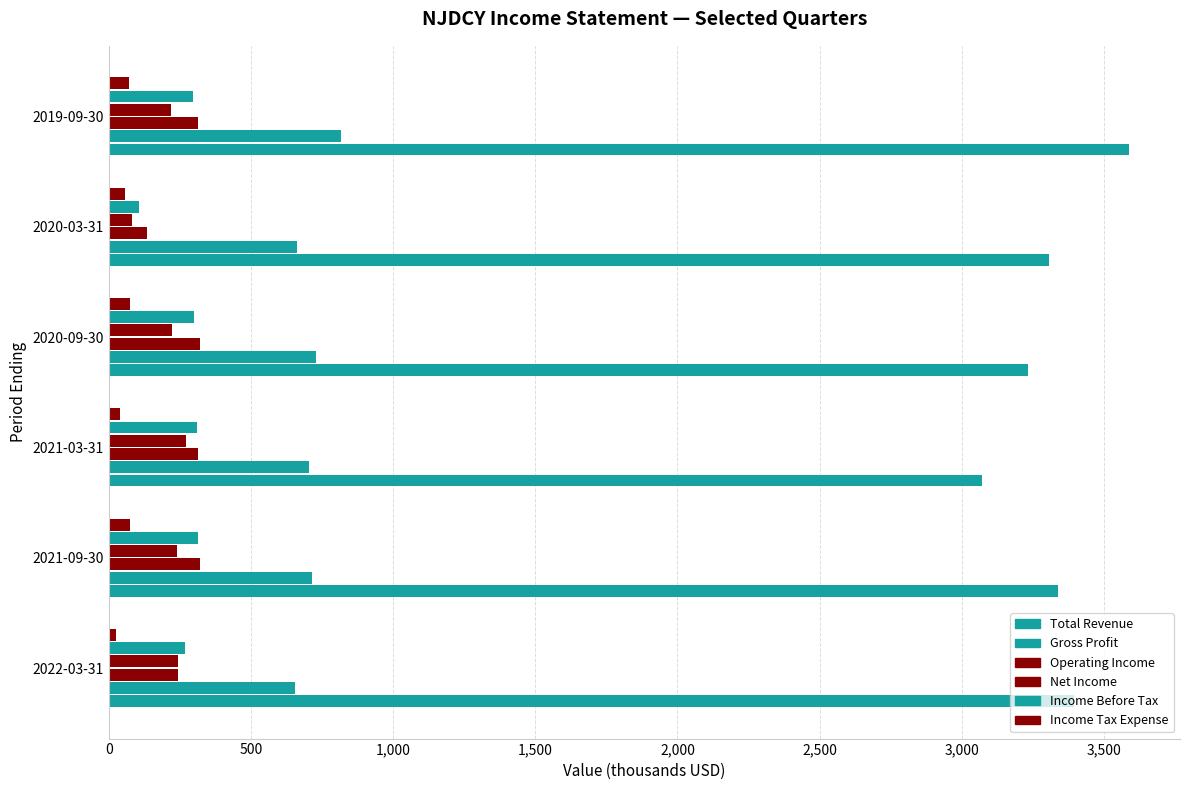

How many series are shown in this chart?

6